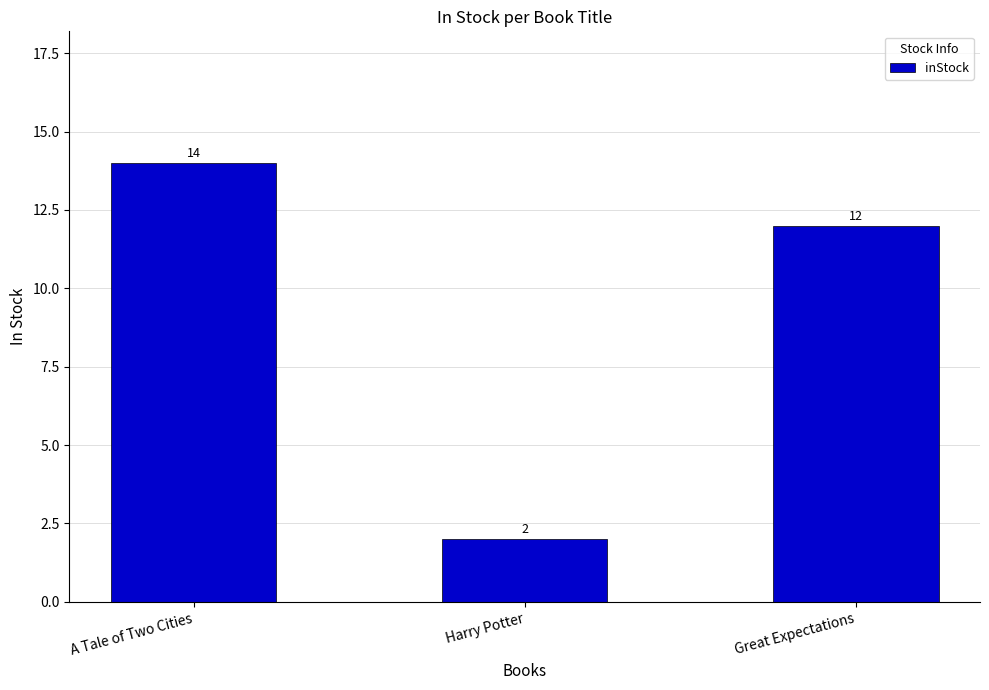

Where is the data nearest to the value 8?

Great Expectations